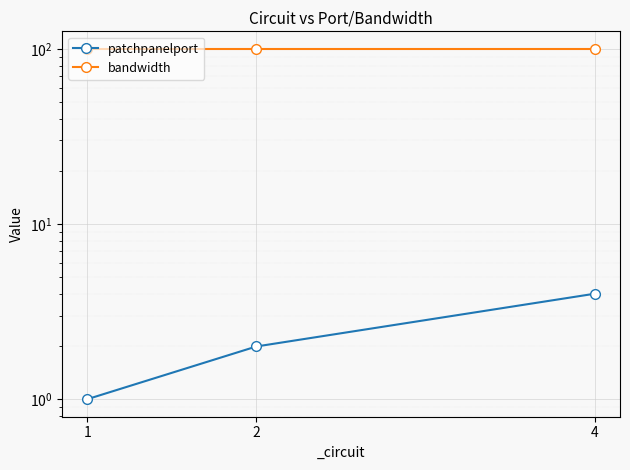

The bandwidth series shows 41 at 4. True or false?

False